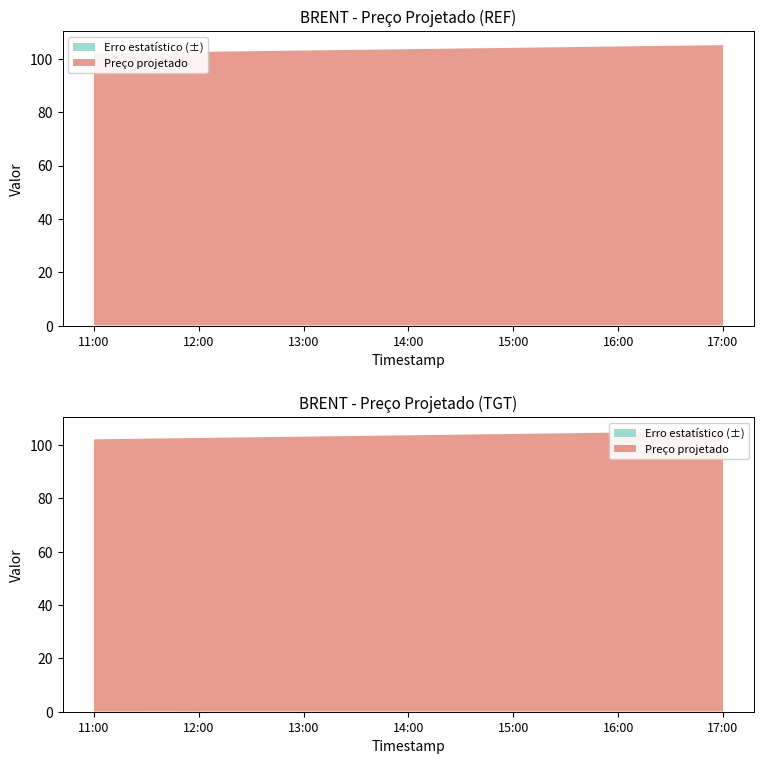

Reading left to right, what are all the values shown in this chart?

Preço projetado: 102.0	102.5	103.0	103.5	104.0	104.5	105.0
Erro estatístico (±): 0.1	0.1	0.1	0.1	0.1	0.1	0.1